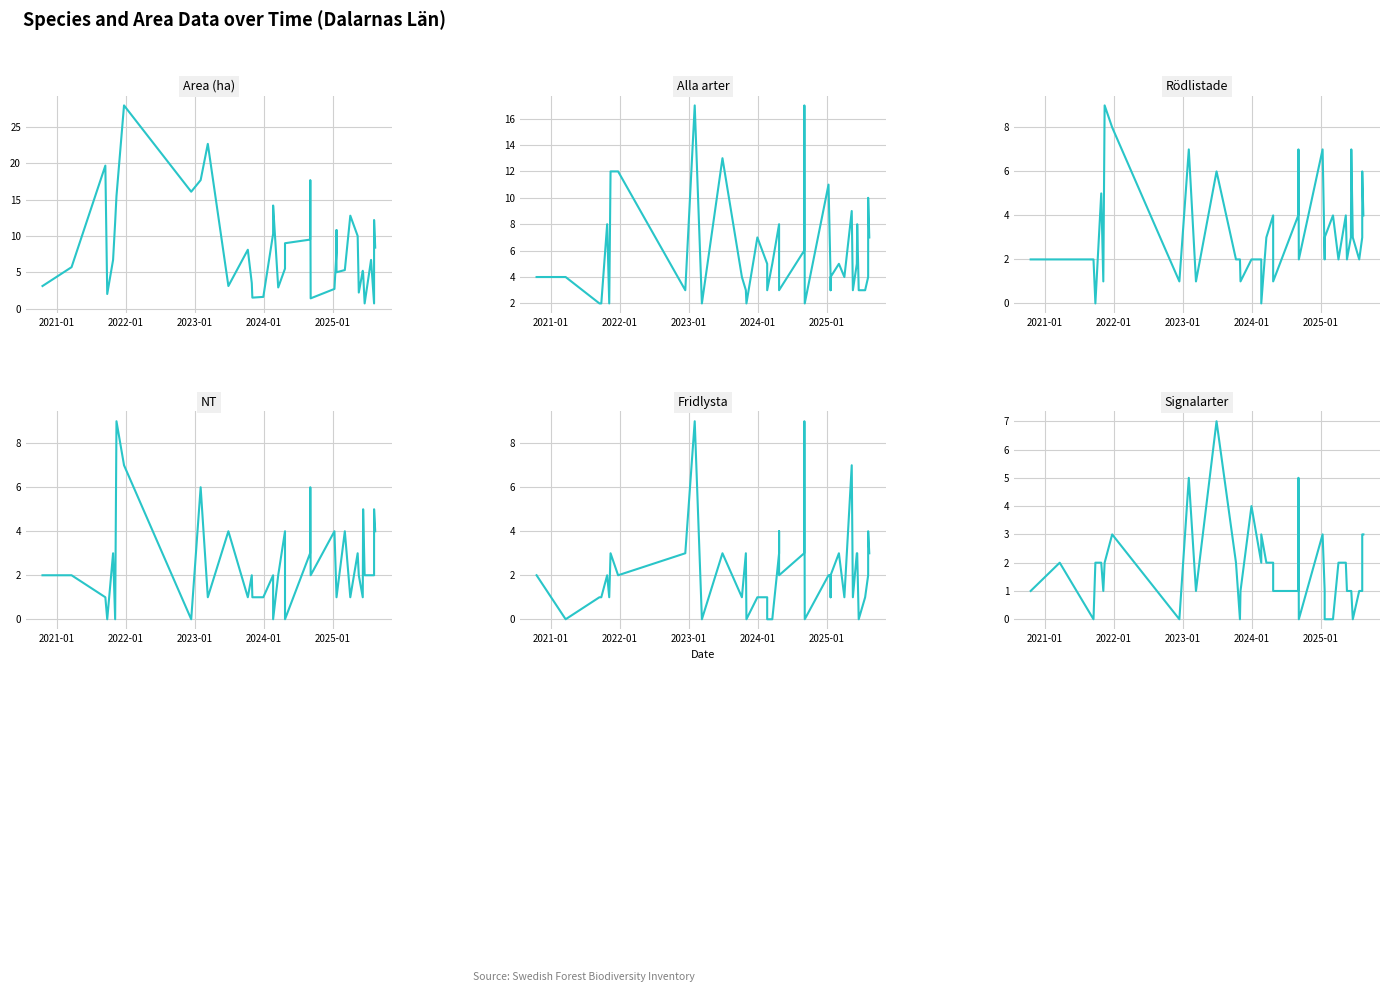

What is the difference between the second highest and second lowest values in the Rödlistade series?

8.0